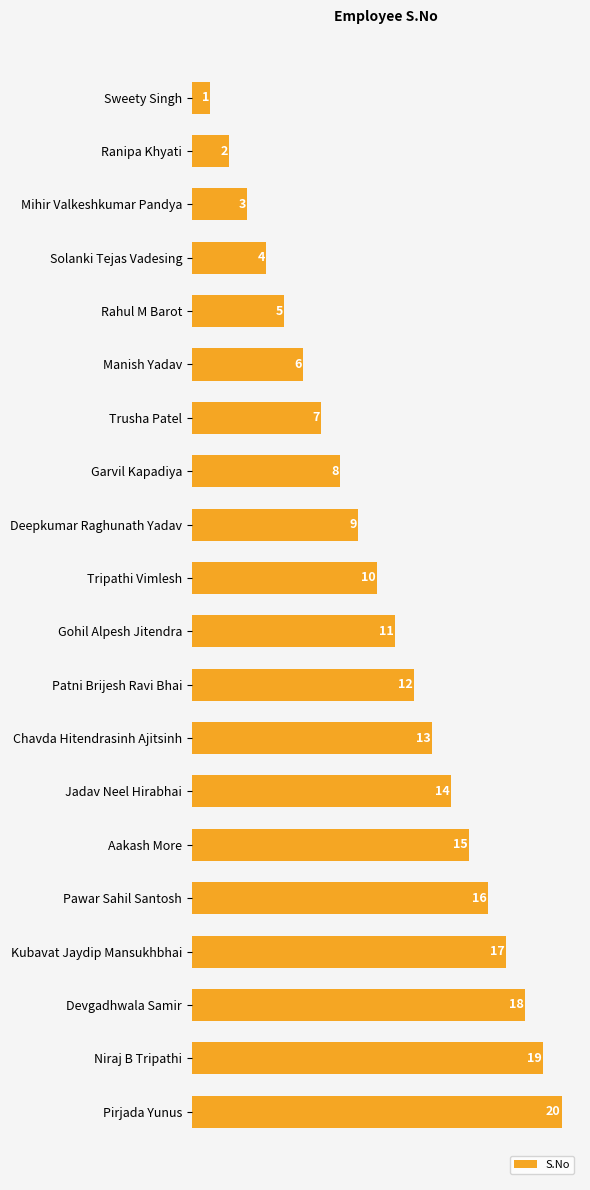

List the labels in order of value, largest first.

Pirjada Yunus, Niraj B Tripathi, Devgadhwala Samir, Kubavat Jaydip Mansukhbhai, Pawar Sahil Santosh, Aakash More, Jadav Neel Hirabhai, Chavda Hitendrasinh Ajitsinh, Patni Brijesh Ravi Bhai, Gohil Alpesh Jitendra, Tripathi Vimlesh, Deepkumar Raghunath Yadav, Garvil Kapadiya, Trusha Patel, Manish Yadav, Rahul M Barot, Solanki Tejas Vadesing, Mihir Valkeshkumar Pandya, Ranipa Khyati, Sweety Singh